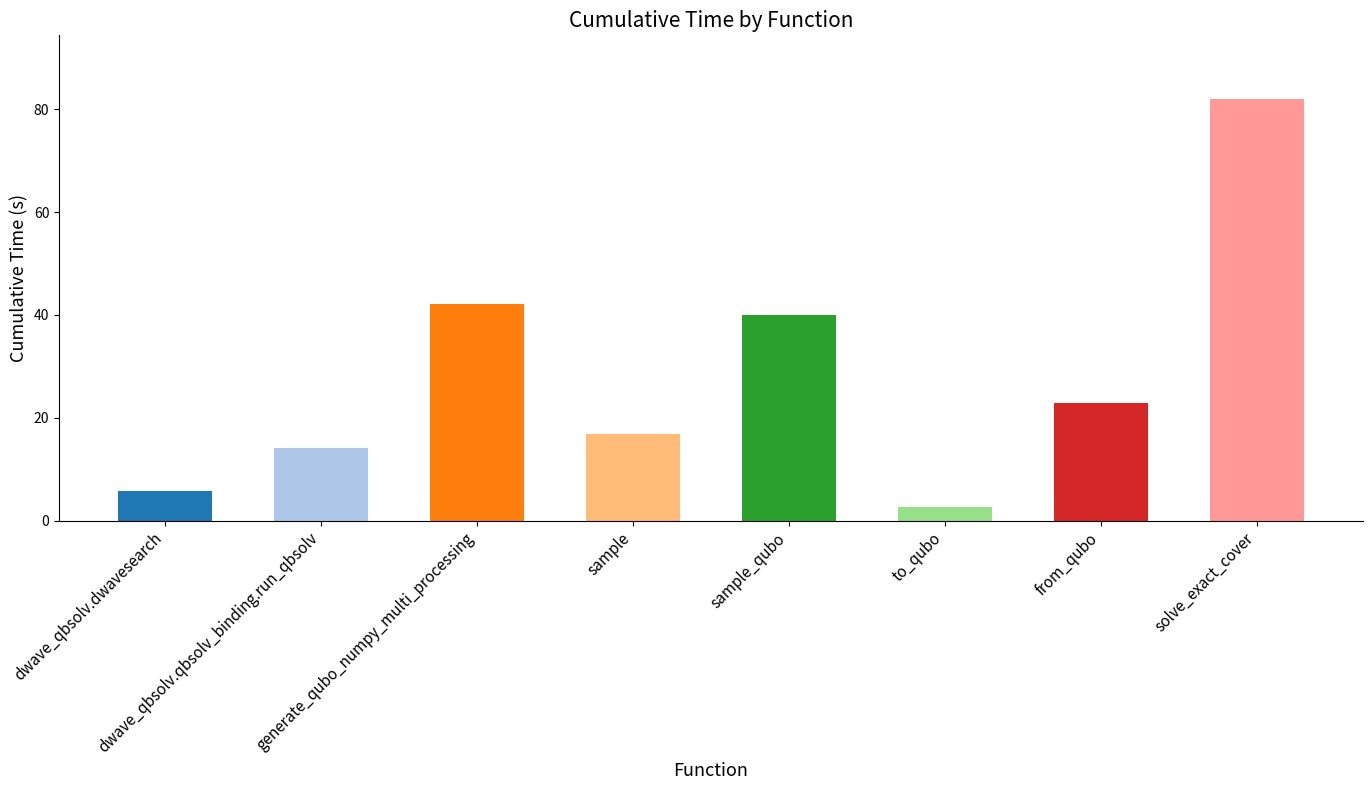

What is the value of the 3rd bar from the left?

42.2